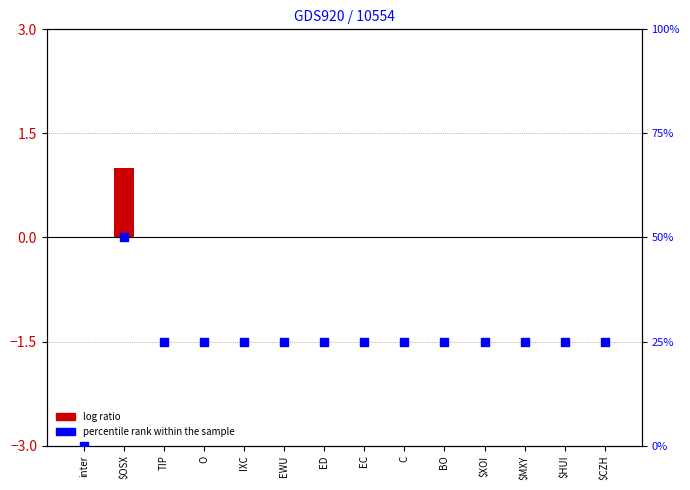

Which series contains the highest Y value?

percentile rank within the sample